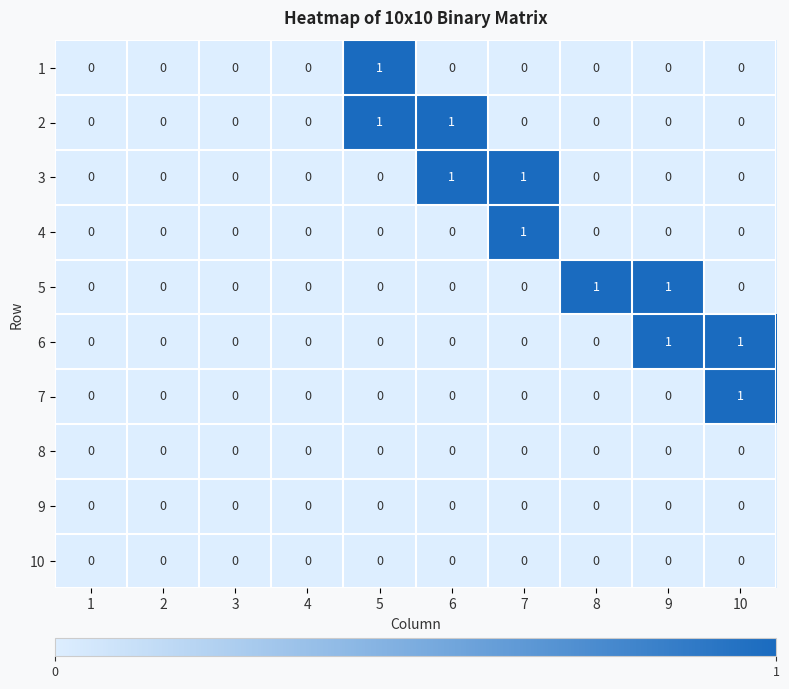

The value of 4 at 3 is -1. True or false?

False